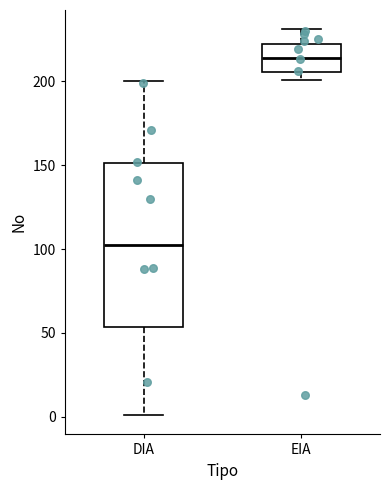

Which box has the lowest median line?

DIA